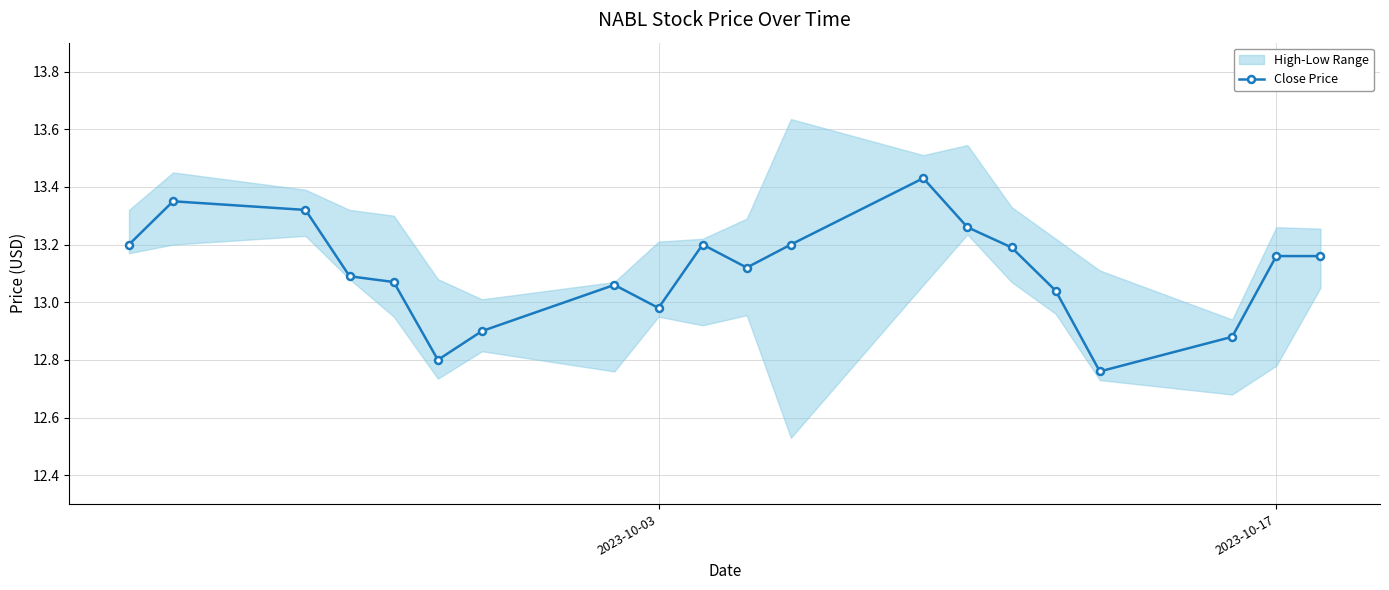

What is the average value?

13.1